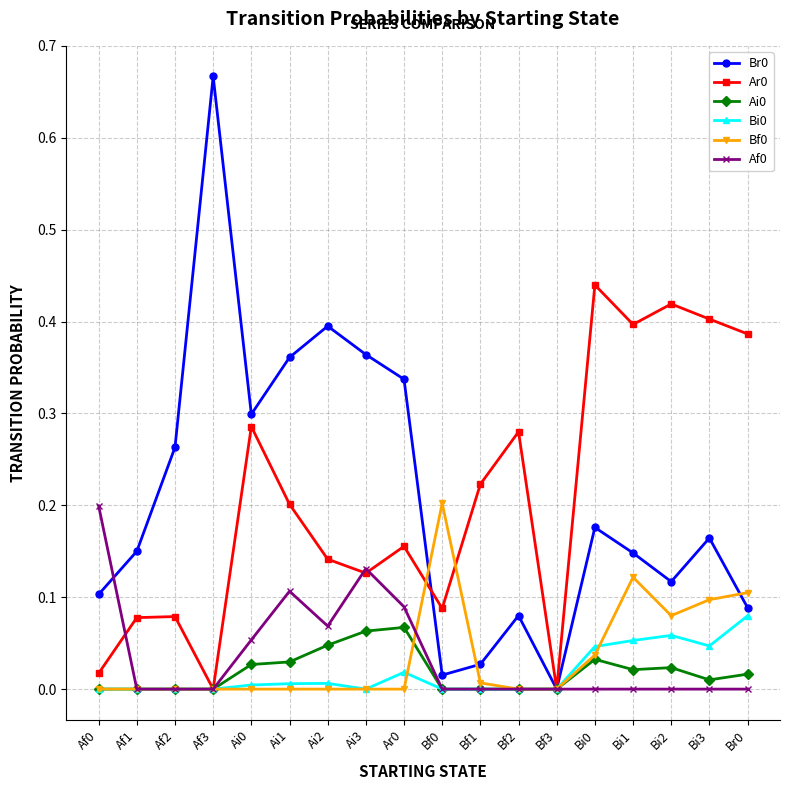

Which category has the highest value in the Br0 series?

Af3